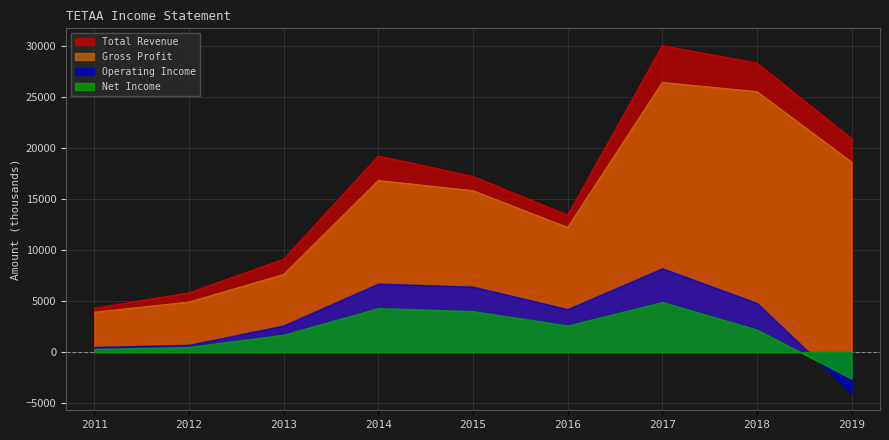

Rank the series at 2013 from highest to lowest value.

Total Revenue, Gross Profit, Operating Income, Net Income